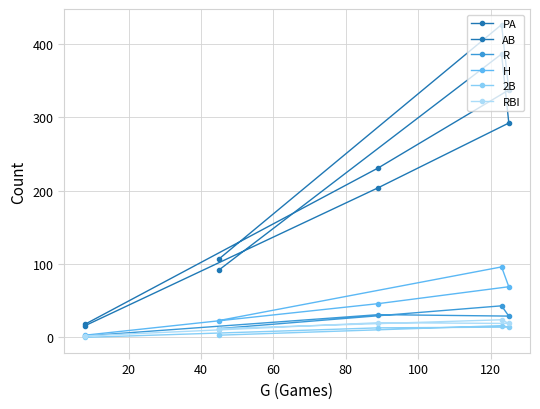

How many series are shown in this chart?

6